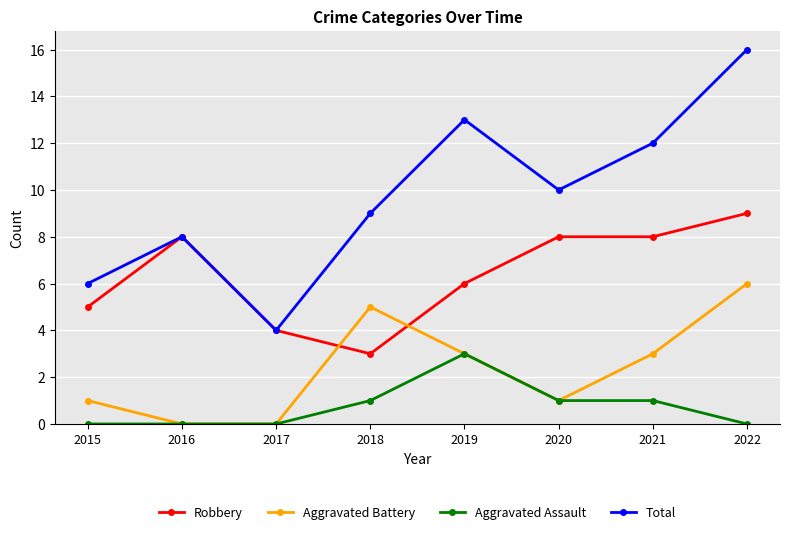

Which category has the highest value in the Aggravated Assault series?

2019